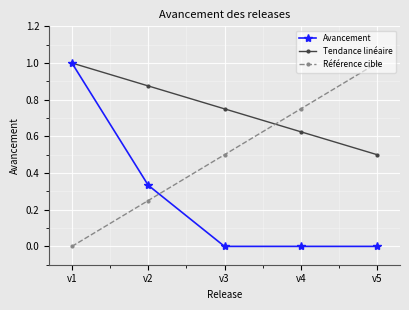

Where is Tendance linéaire nearest to the value 0?

v5